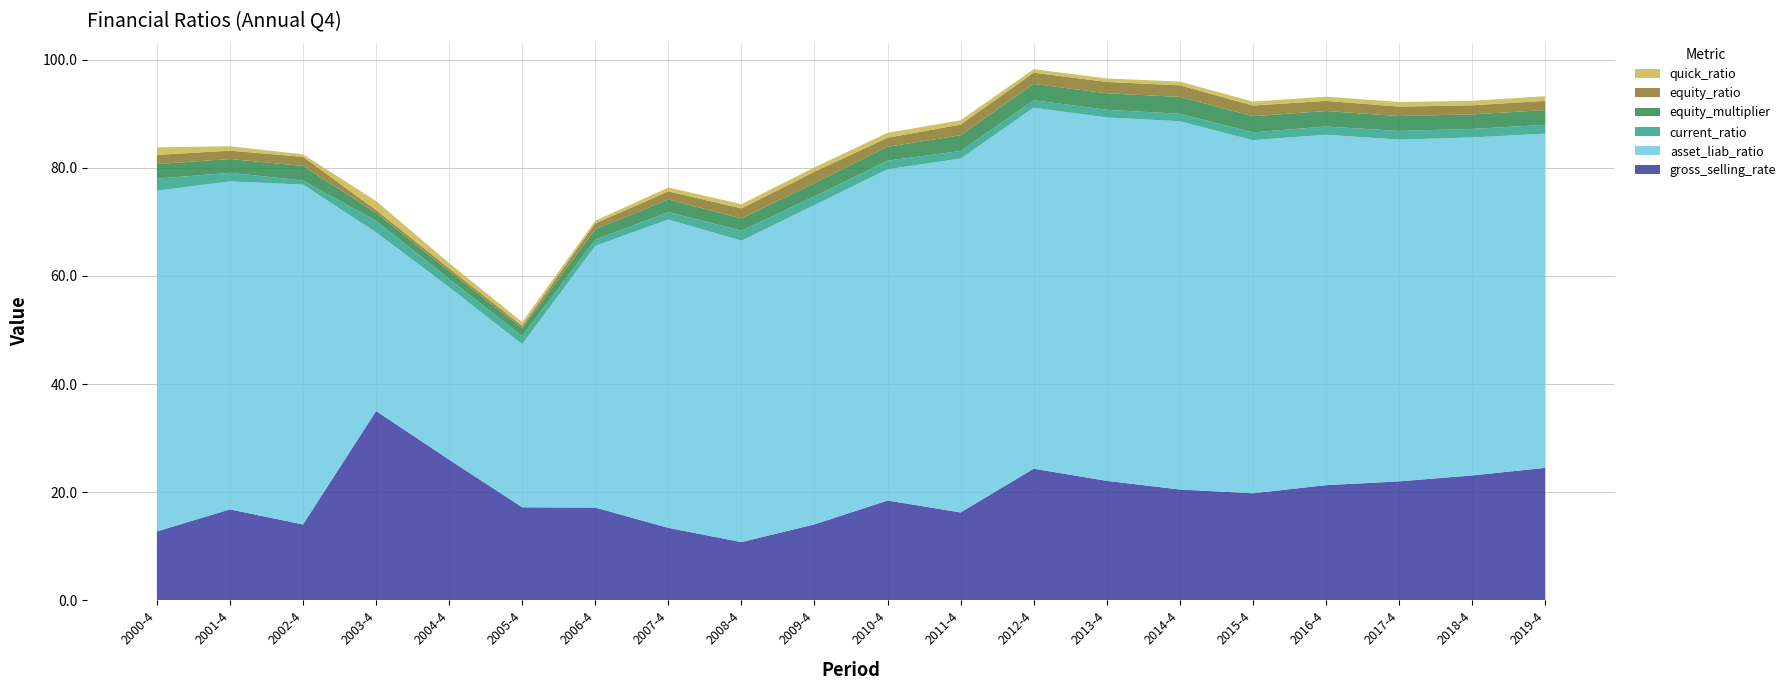

Reading left to right, extract all data points from this chart.

gross_selling_rate: 12.7	16.8	14.0	35.0	26.0	17.2	17.2	13.4	10.8	14.1	18.5	16.3	24.4	22.1	20.5	19.8	21.3	22.0	23.1	24.5
asset_liab_ratio: 63.0	60.7	62.8	33.0	31.9	30.2	48.4	57.0	55.7	59.0	61.2	65.4	66.8	67.2	68.1	65.3	64.8	63.2	62.5	61.8
current_ratio: 2.2	1.6	0.8	2.1	1.5	1.5	1.1	1.4	1.9	1.6	1.6	1.4	1.4	1.4	1.4	1.4	1.5	1.6	1.6	1.6
equity_multiplier: 2.7	2.5	2.7	1.5	1.5	1.4	1.9	2.3	2.3	2.4	2.6	2.9	3.0	3.0	3.1	3.0	2.9	2.8	2.7	2.7
equity_ratio: 1.7	1.5	1.7	0.5	0.5	0.4	1.1	1.5	1.9	2.1	1.7	2.0	2.1	2.1	2.1	2.0	1.9	1.8	1.7	1.7
quick_ratio: 1.4	0.8	0.4	1.7	1.0	0.7	0.5	0.7	0.8	0.8	0.9	0.8	0.6	0.7	0.7	0.7	0.8	0.8	0.8	0.9